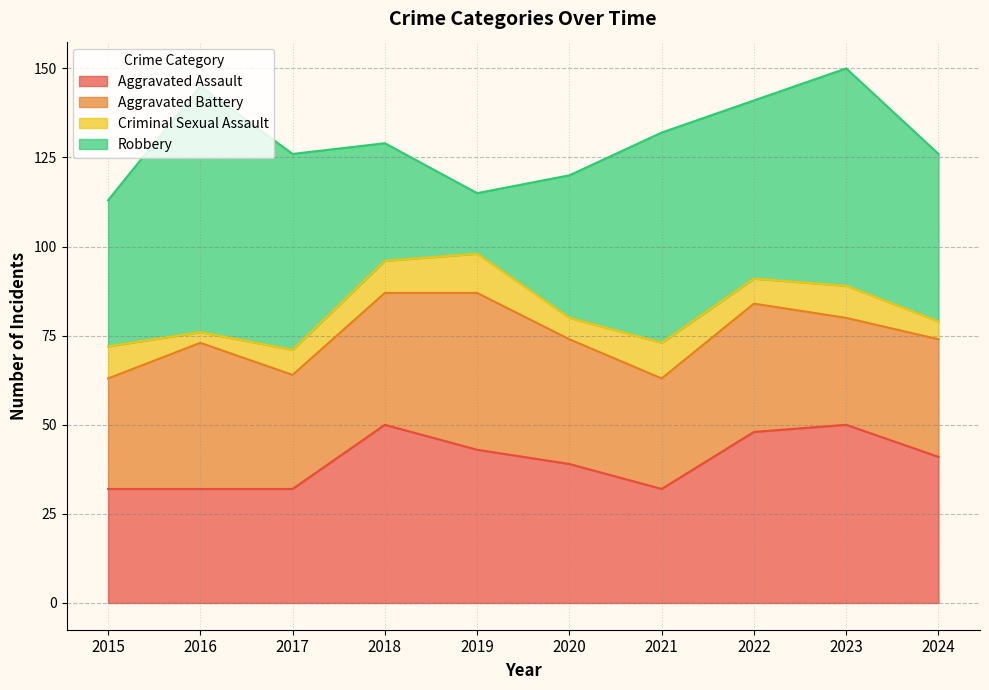

What is the difference between the Aggravated Assault values at 2022 and 2023?

2